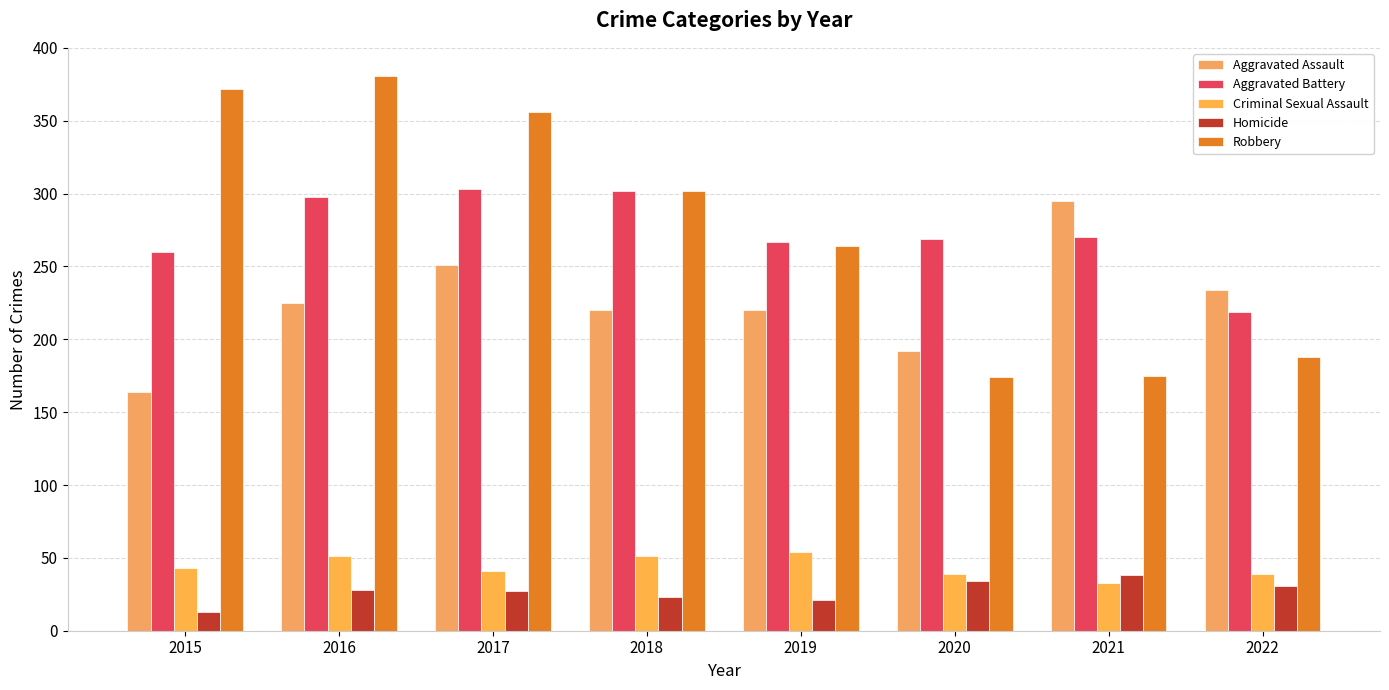

How many data points in Robbery are less than 302?

4